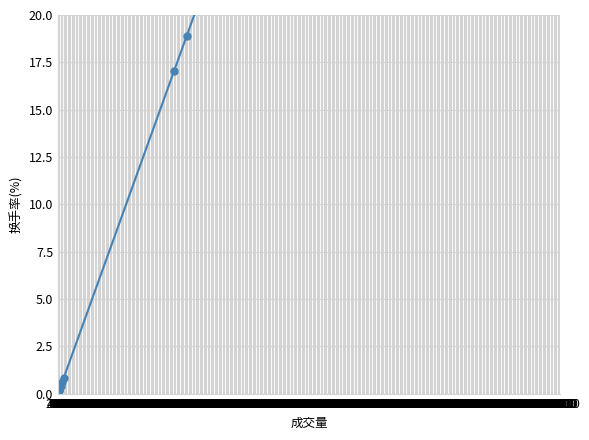

What is the smallest value displayed?

0.1